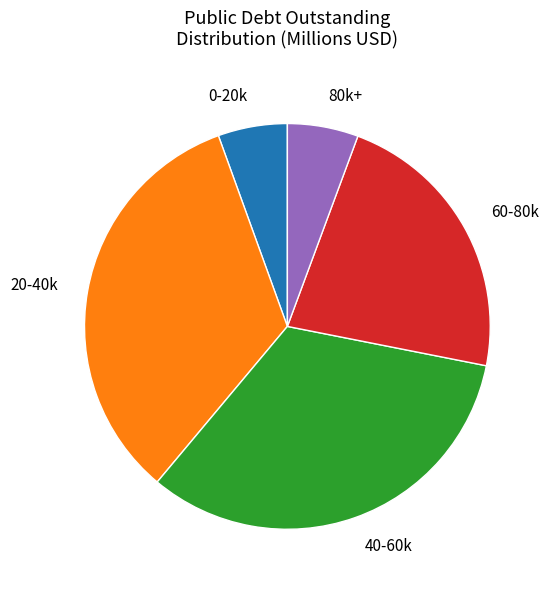

Is there any slice that represents more than half of the pie?

No